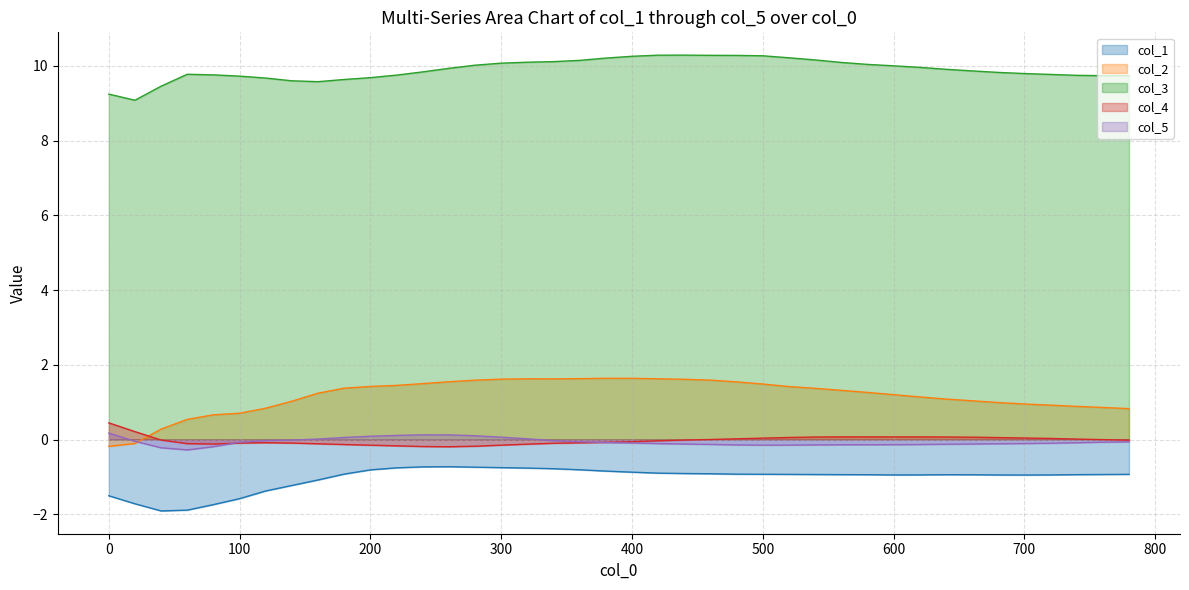

How many lines are shown in the chart?

5